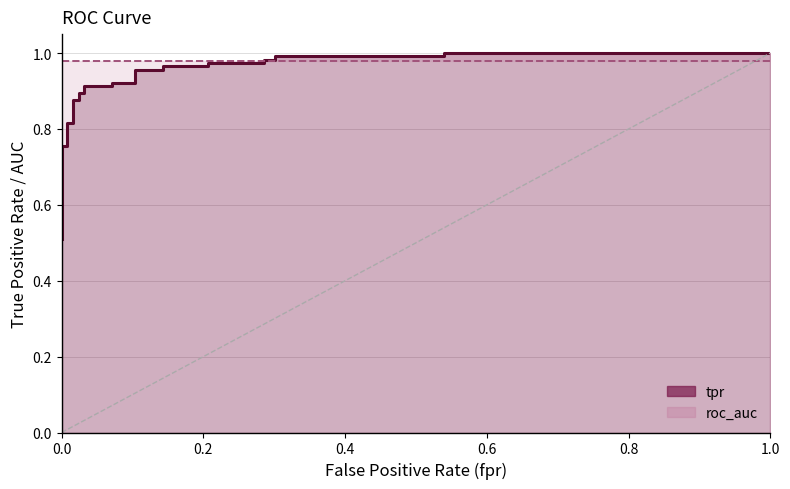

What is the sum of all values?

25.0